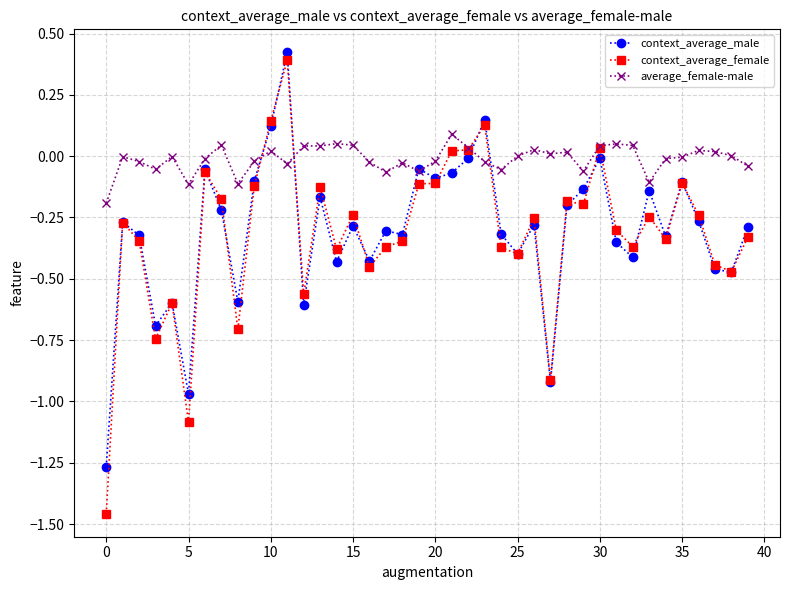

Which series has the largest range (max minus min)?

context_average_female